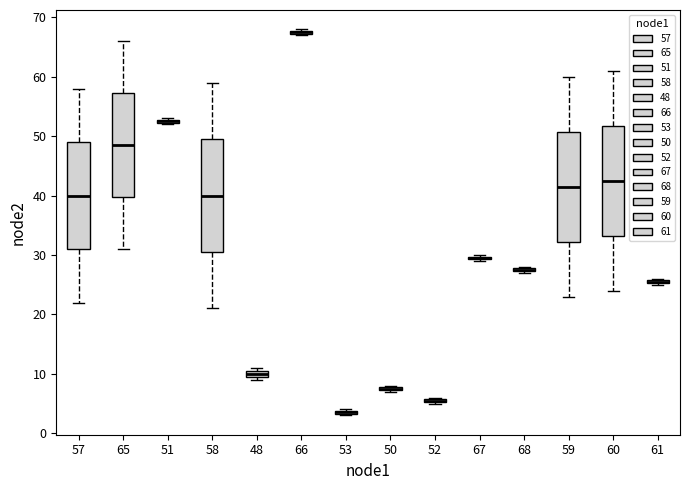

Where does the median line of the box at x = 60 sit on the y-axis? The values are not printed on the chart, so give them approximately, as read against the axis.

43